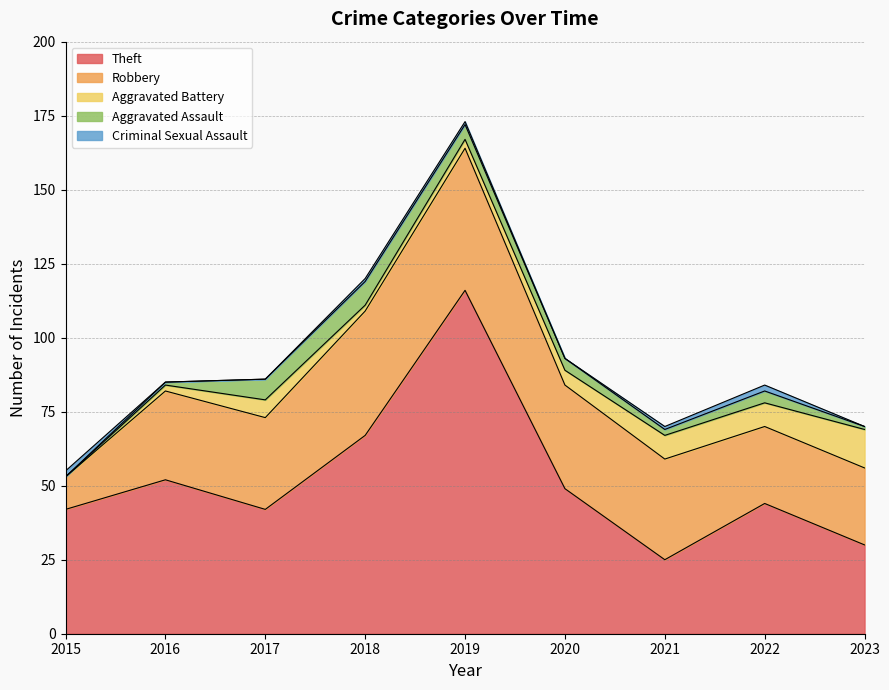

True or false: Aggravated Battery and Aggravated Assault cross at least once.

True